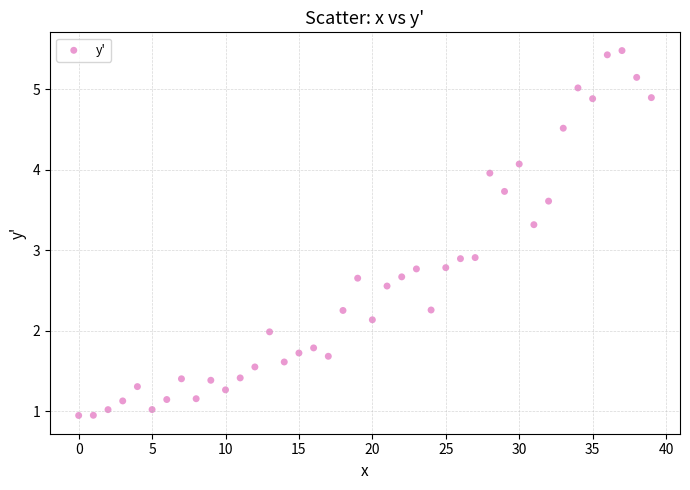

What is the range of Y values (max minus min)?

4.5